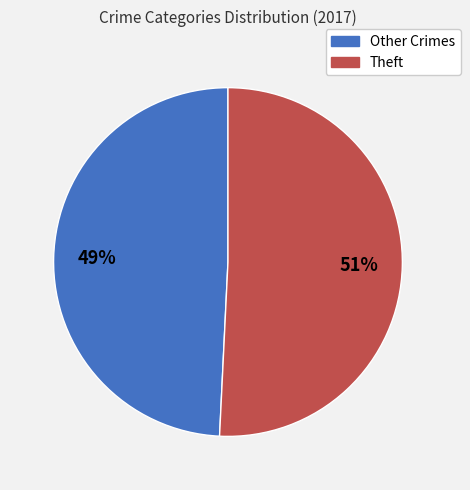

Rank the categories by value from lowest to highest.

Other Crimes, Theft